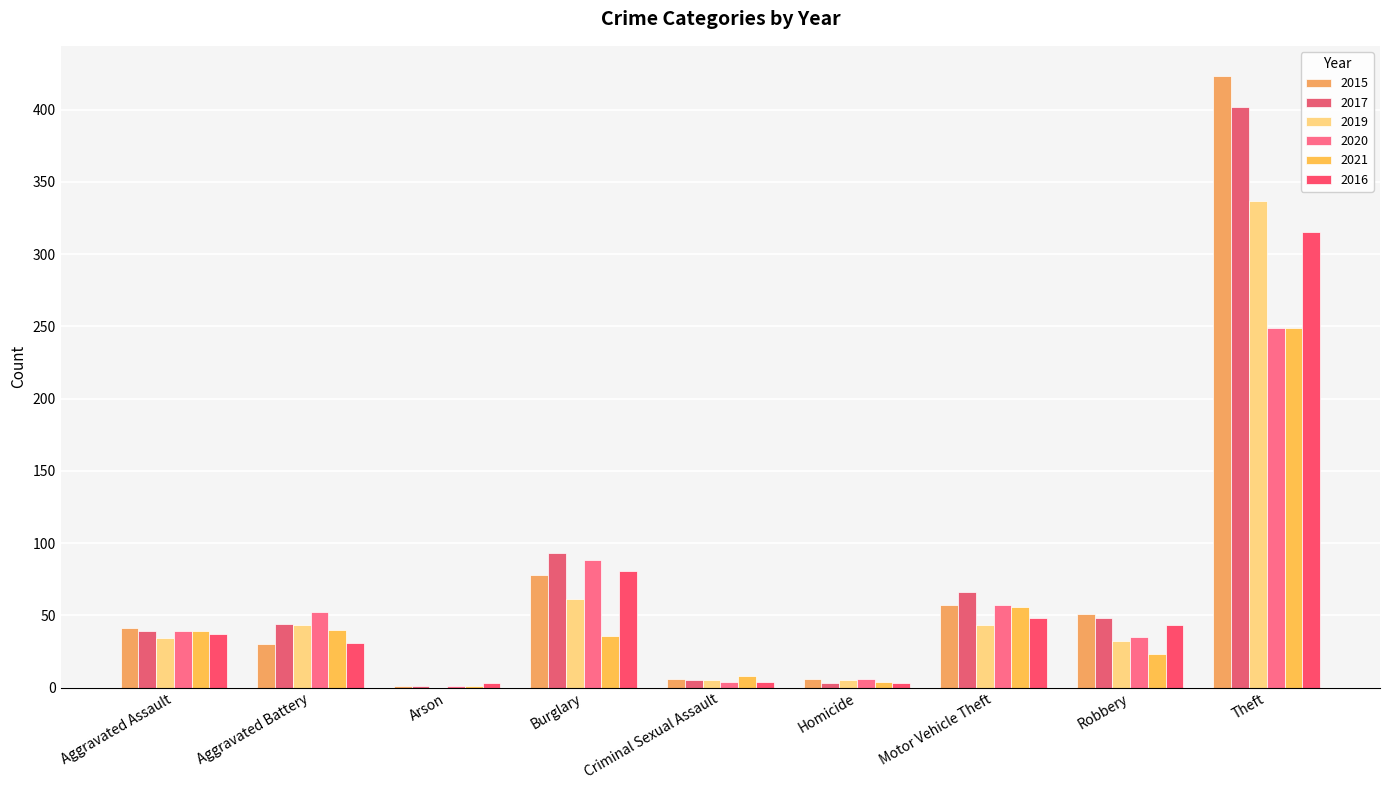

What is the label of the 5th bar from the left?

Criminal Sexual Assault